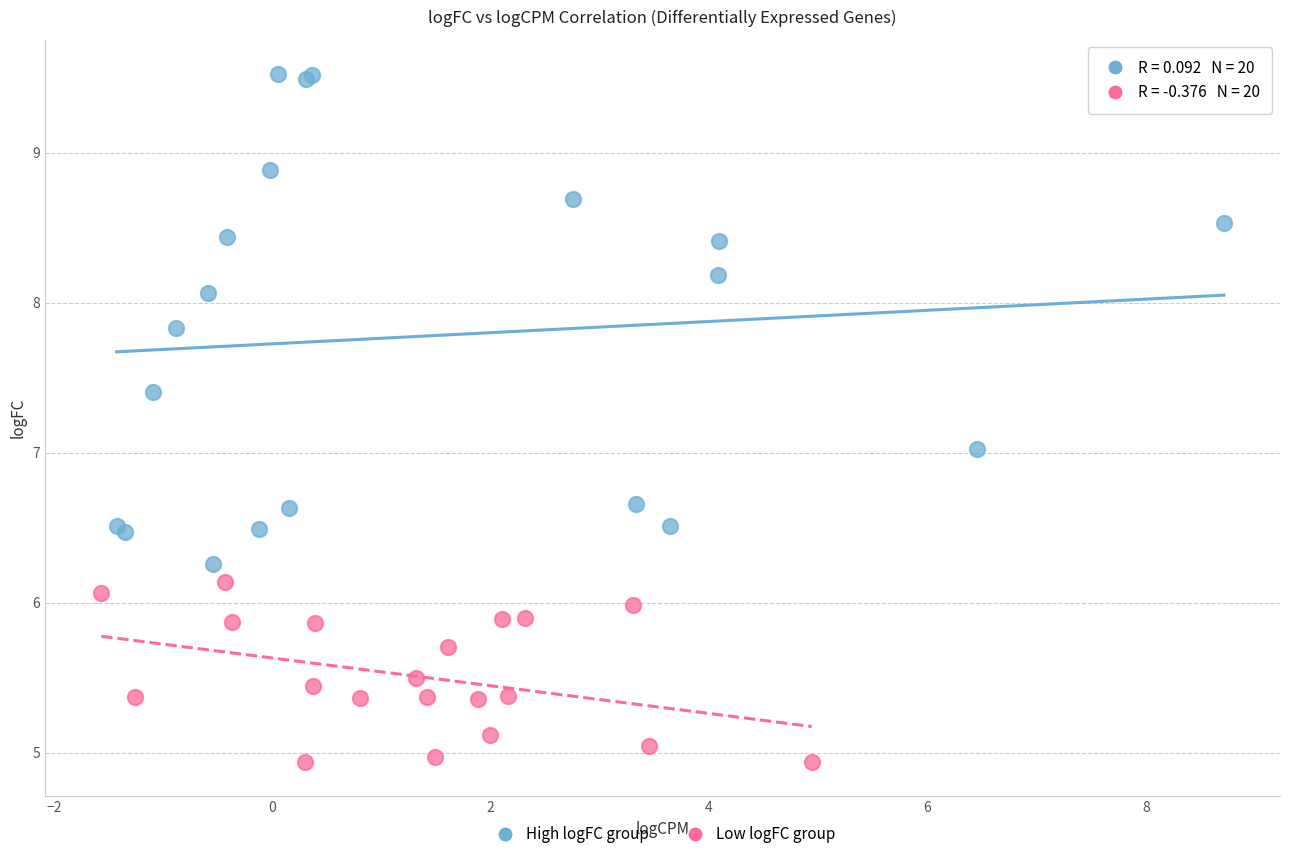

Which series has the widest spread of Y values?

High logFC group